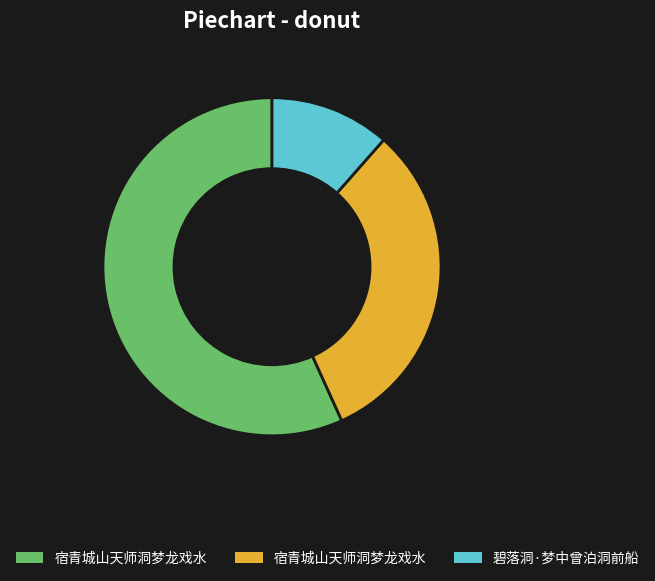

Is there any slice that represents more than half of the pie?

Yes